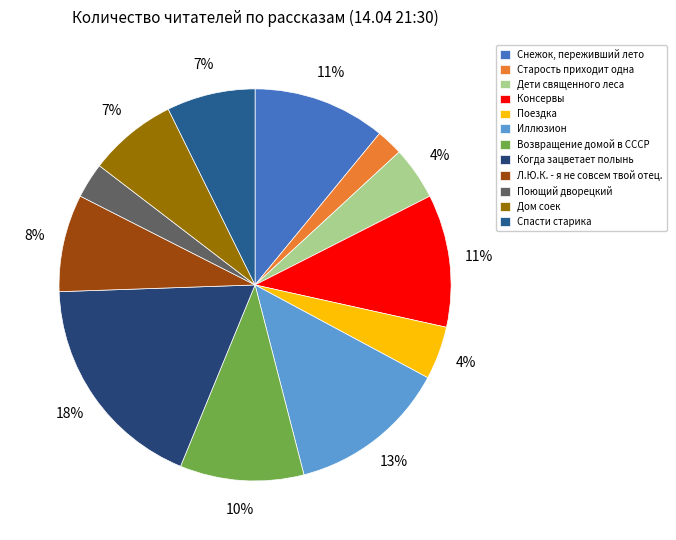

What percentage is the Дети священного леса slice, to the nearest percent?

4%